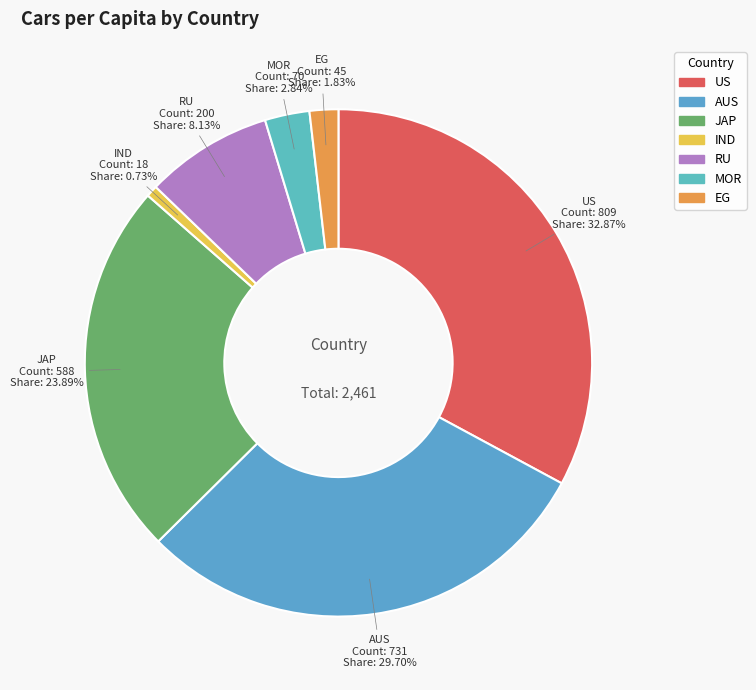

Between IND and JAP, which is larger?

JAP